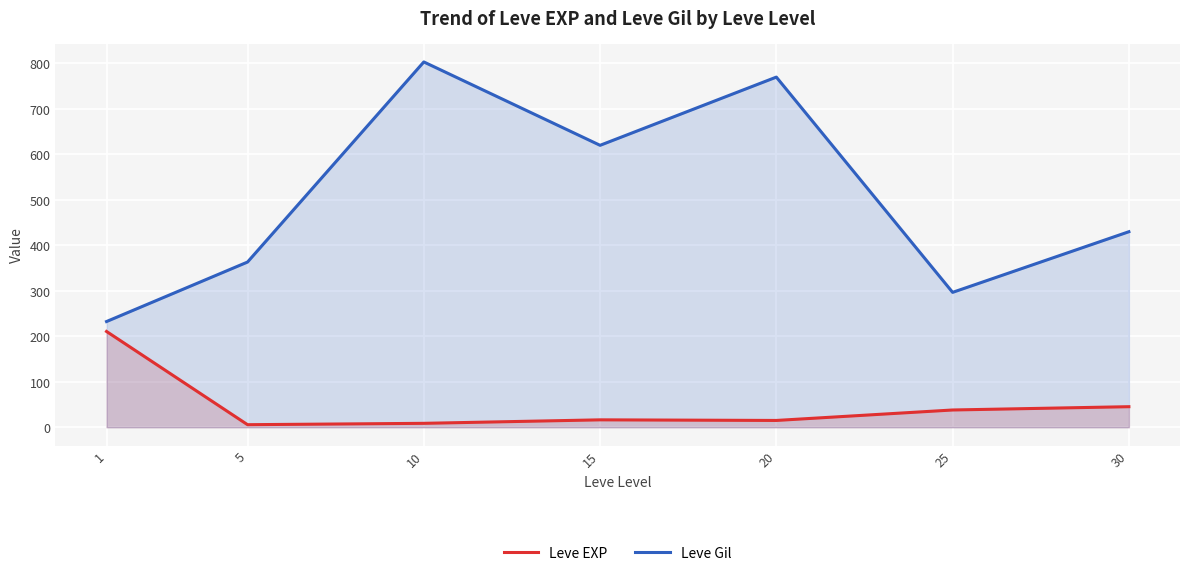

What is the value of the Leve EXP point at the 5th from the left?

15.0